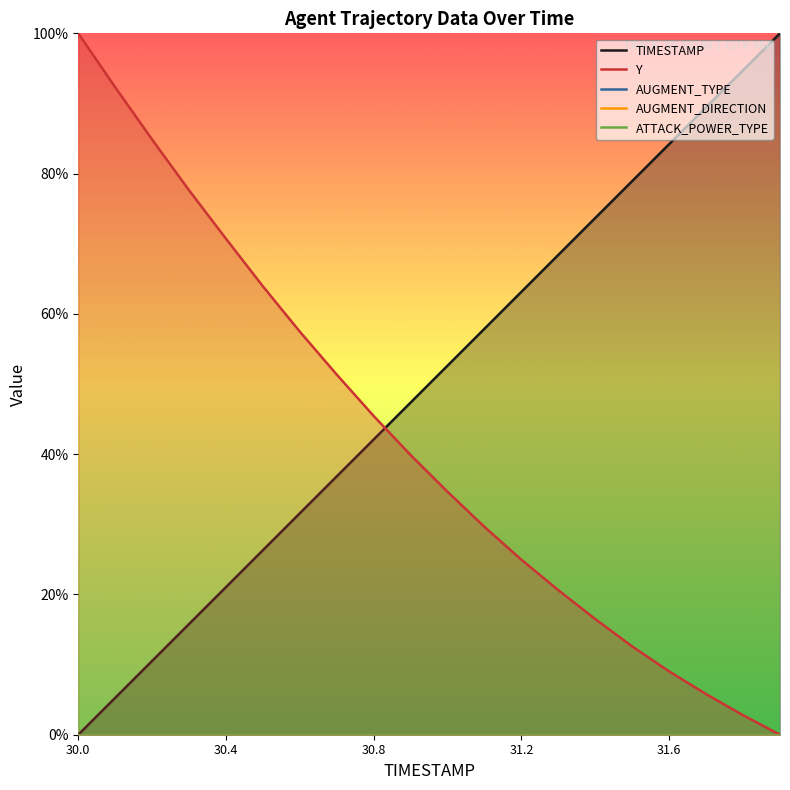

True or false: ATTACK_POWER_TYPE and AUGMENT_DIRECTION cross at least once.

False